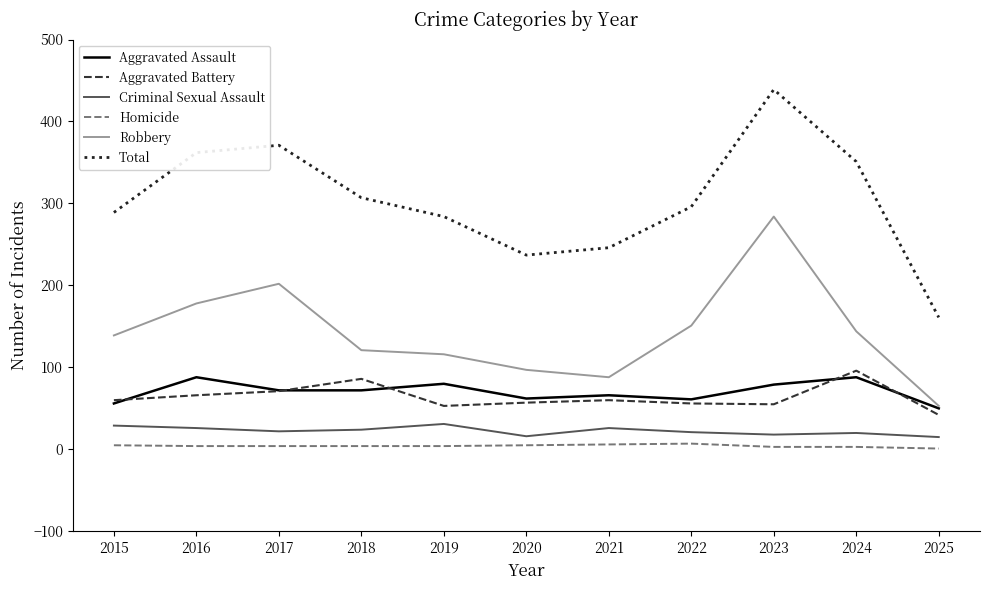

List the series in order of their peak value, highest first.

Total, Robbery, Aggravated Battery, Aggravated Assault, Criminal Sexual Assault, Homicide